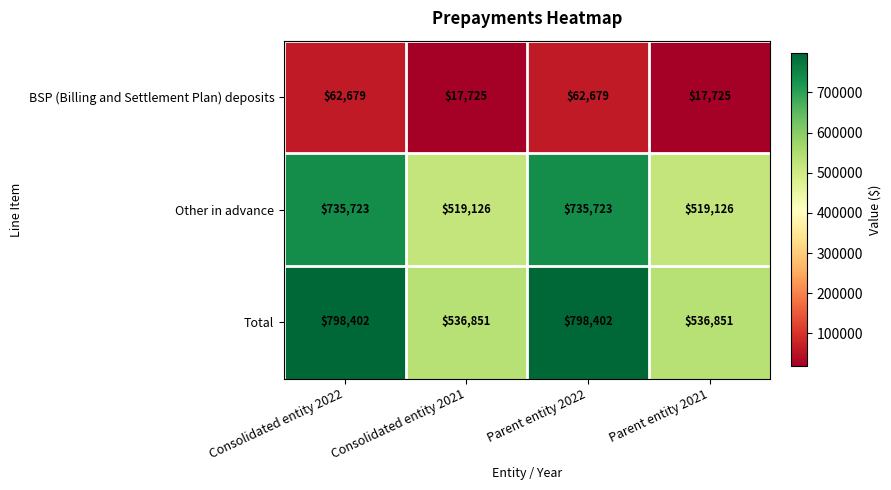

Reading right to left, list all the values displayed in this chart.

BSP (Billing and Settlement Plan) deposits: Parent entity 2021=17725	Parent entity 2022=62679	Consolidated entity 2021=17725	Consolidated entity 2022=62679
Other in advance: Parent entity 2021=519126	Parent entity 2022=735723	Consolidated entity 2021=519126	Consolidated entity 2022=735723
Total: Parent entity 2021=536851	Parent entity 2022=798402	Consolidated entity 2021=536851	Consolidated entity 2022=798402